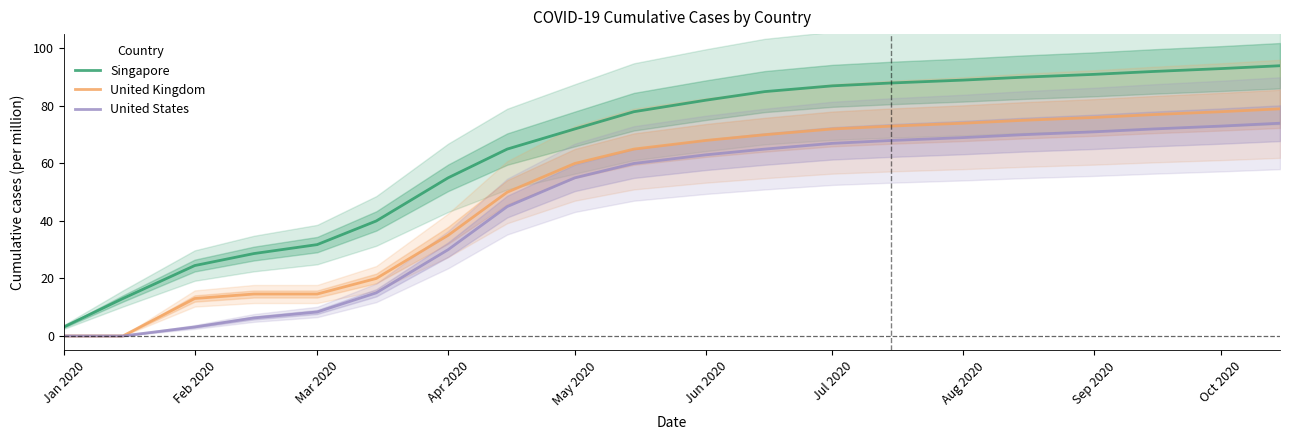

The value of United States at Mar 2020 is 14.1. True or false?

False